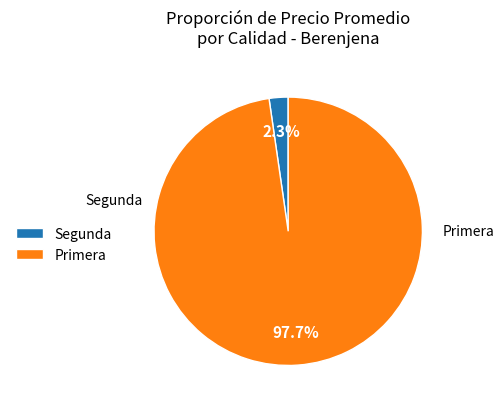

Is it true that Primera is 65% of the pie?

False